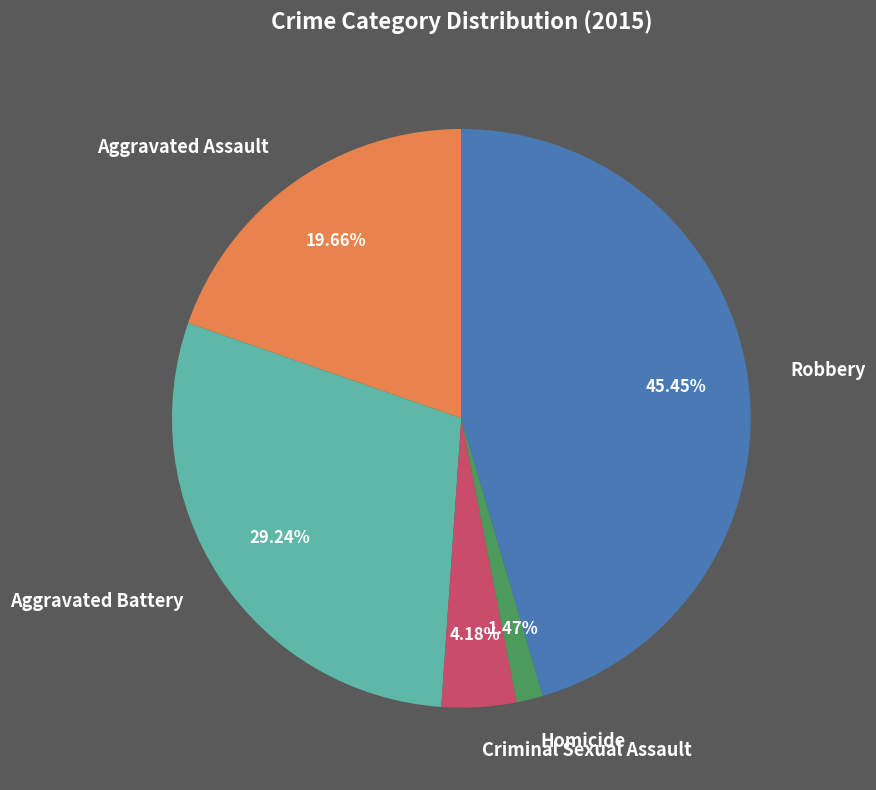

How many segments does this pie chart have?

5